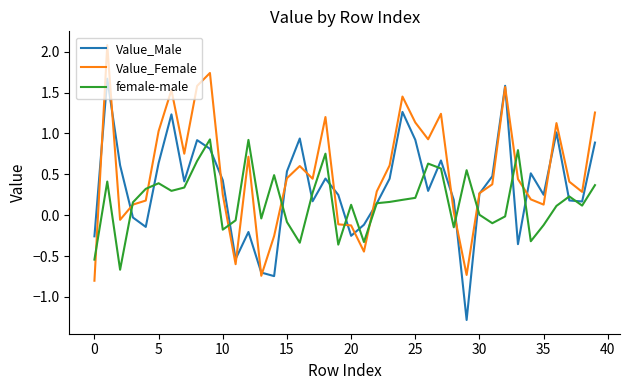

How many series are shown in this chart?

3